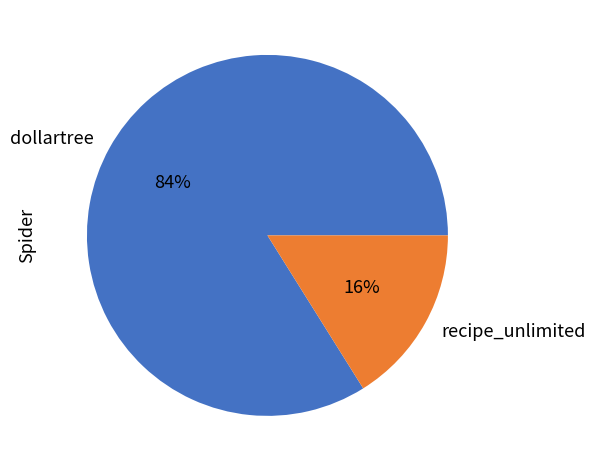

How many segments does this pie chart have?

2